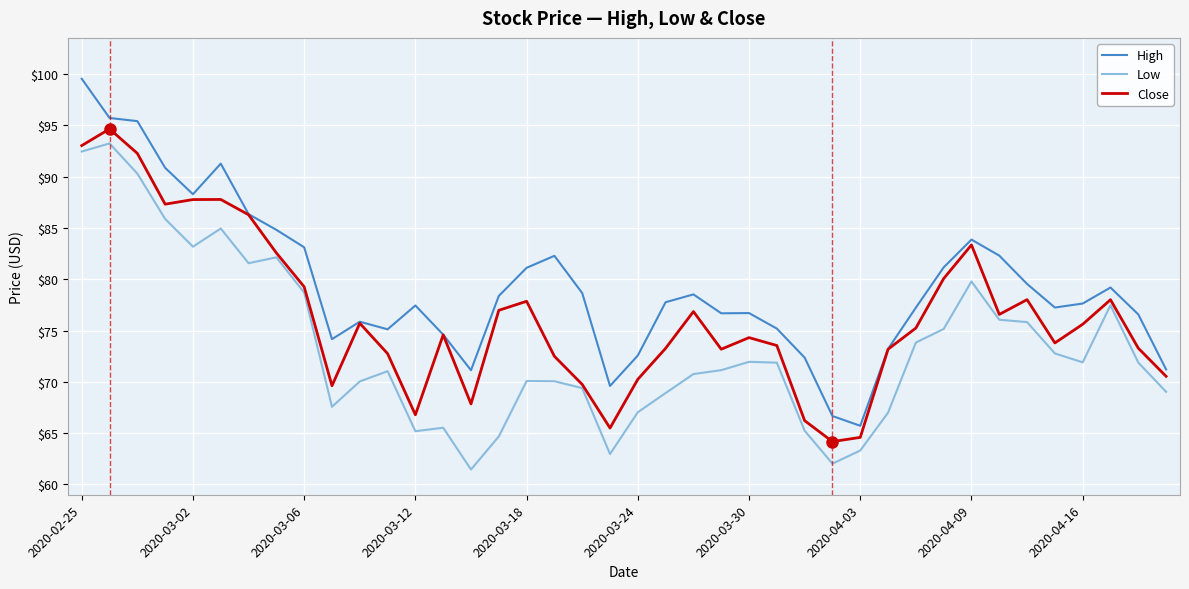

How many distinct data groups are displayed?

3